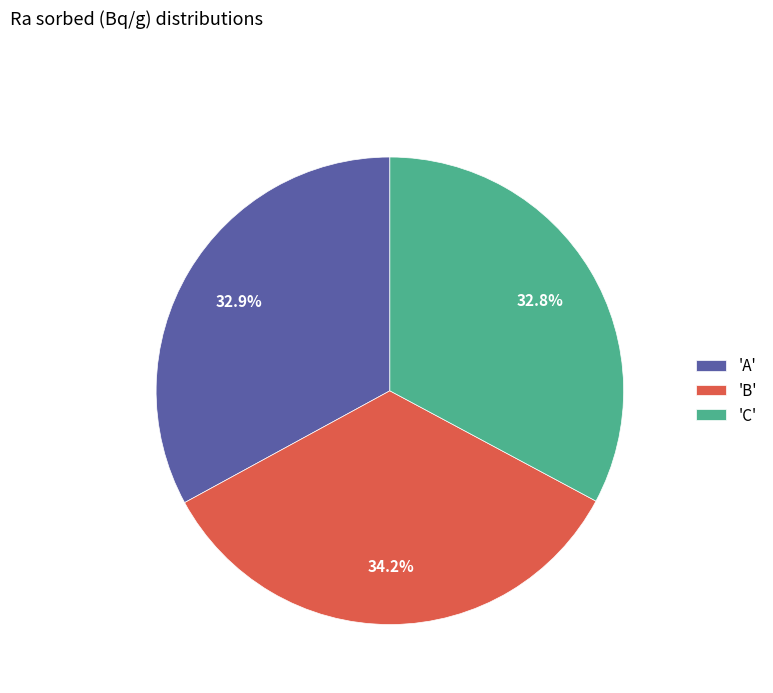

Between 'C' and 'B', which is larger?

'B'